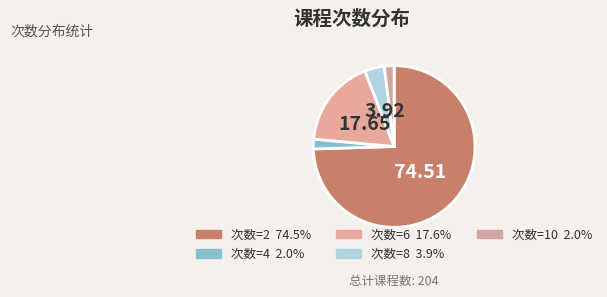

Which category has the biggest portion of the pie?

次数=2